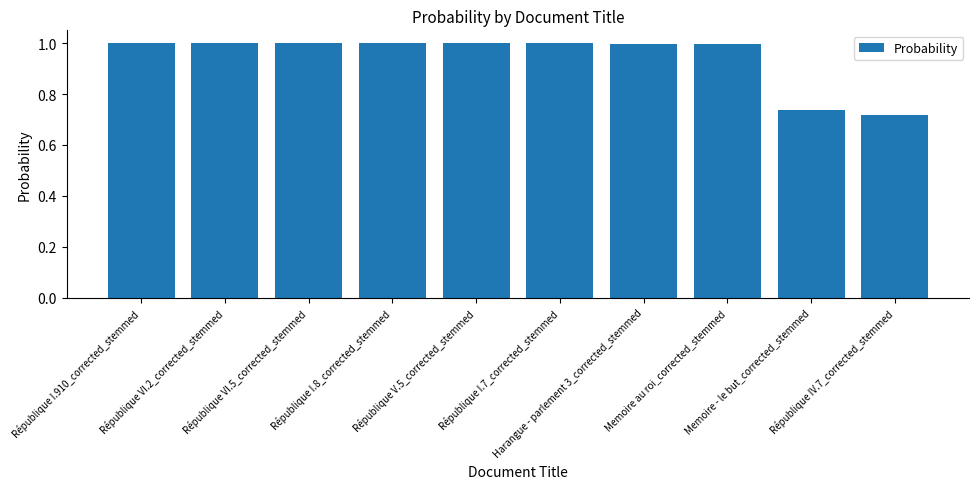

What is the difference between the second highest and minimum values?

0.3